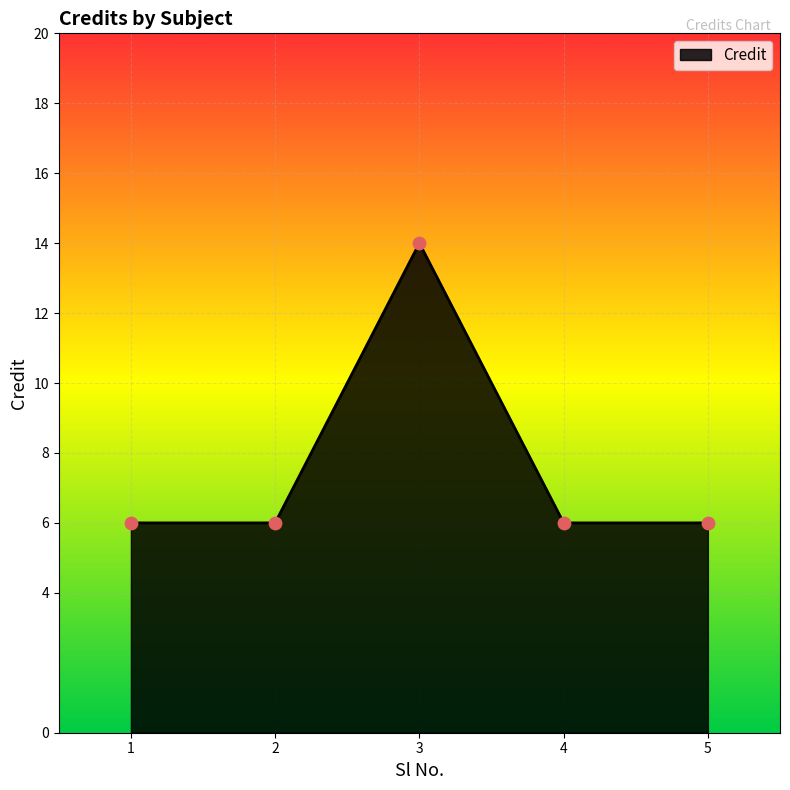

What is the ratio of the value at 4 to the value at 2?

1.0